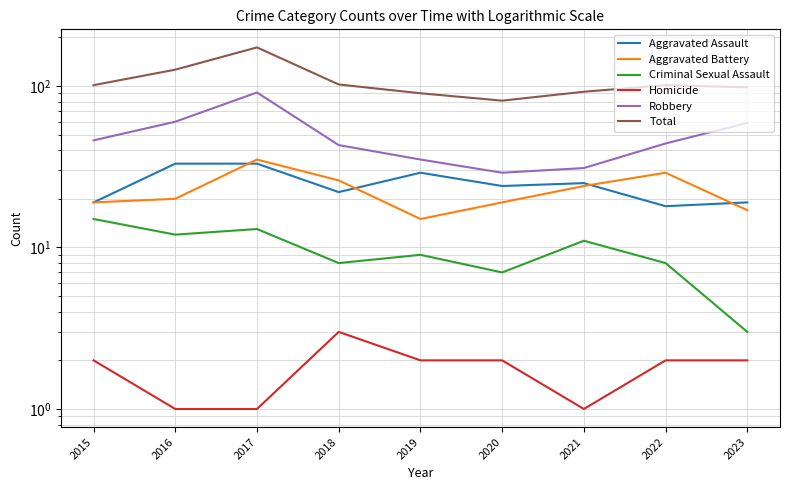

List the series in order of their peak value, lowest first.

Homicide, Criminal Sexual Assault, Aggravated Assault, Aggravated Battery, Robbery, Total